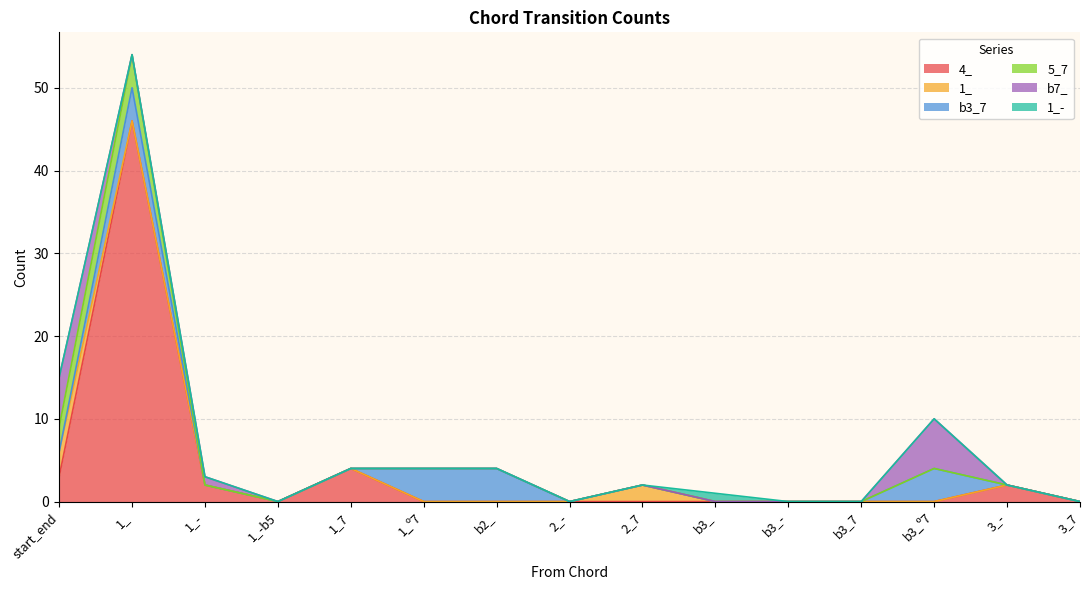

The 5_7 series shows 0 at 1_-. True or false?

True